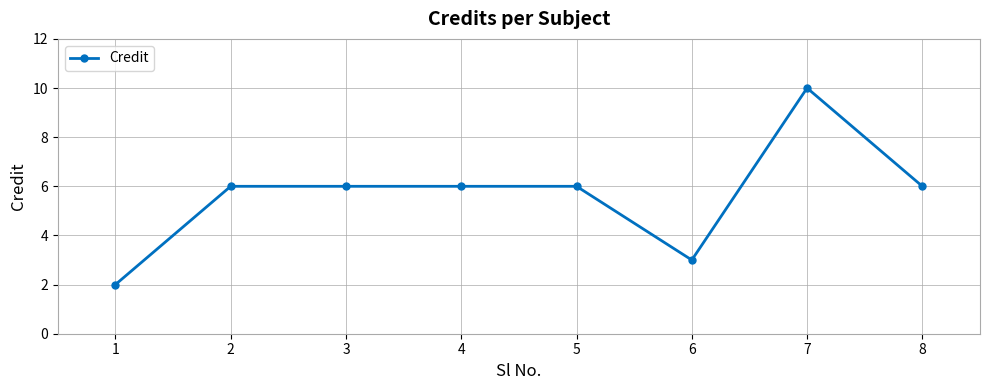

What is the value of the 7th point from the left?

10